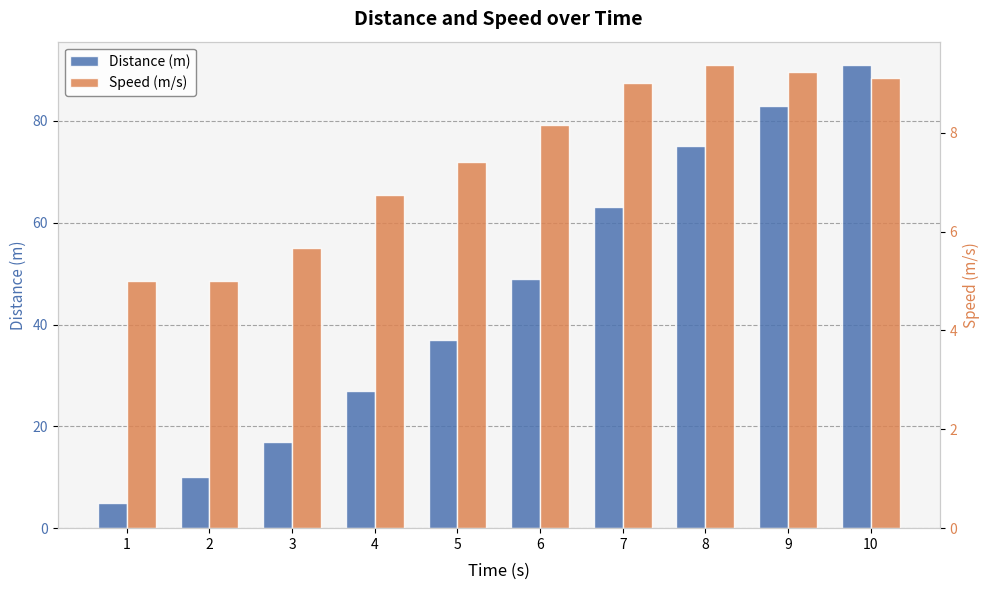

True or false: Speed (m/s) has a value of 9.2 at 9.

True